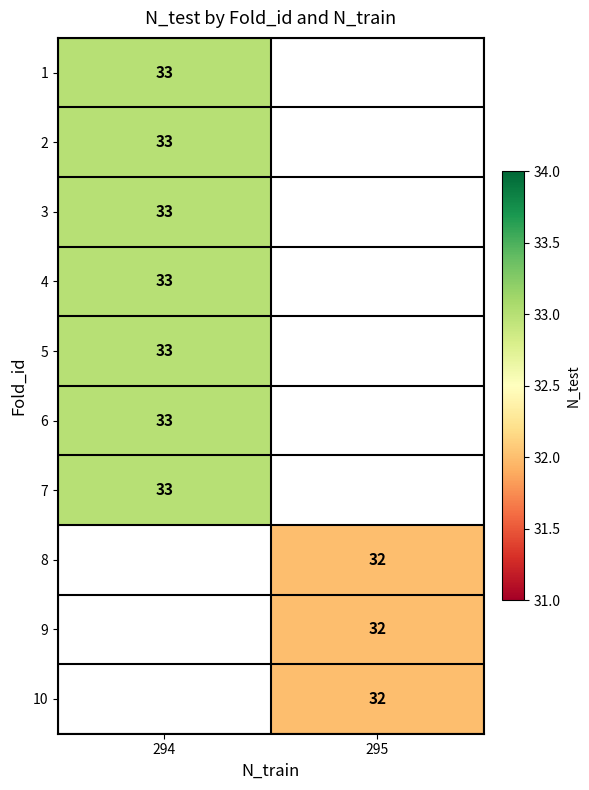

Is it true that 3 equals 33 at 294?

True